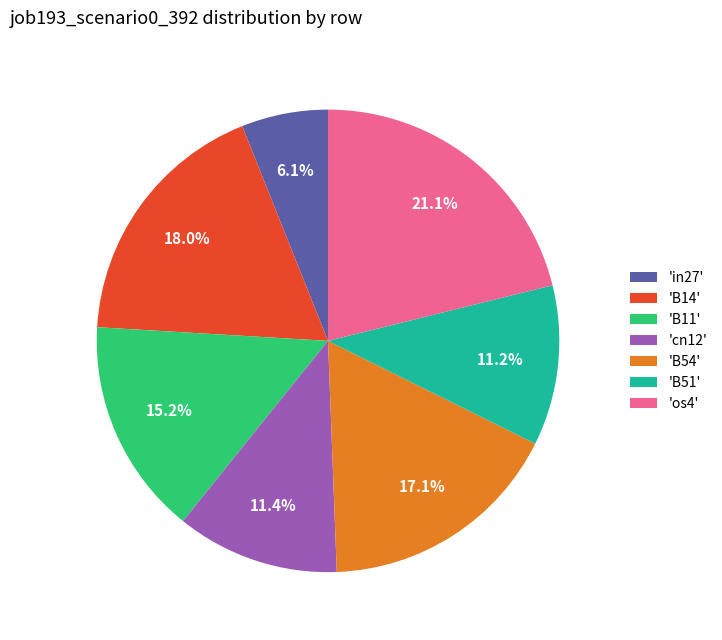

What percentage do 'B11' and 'os4' together represent?

36.3%